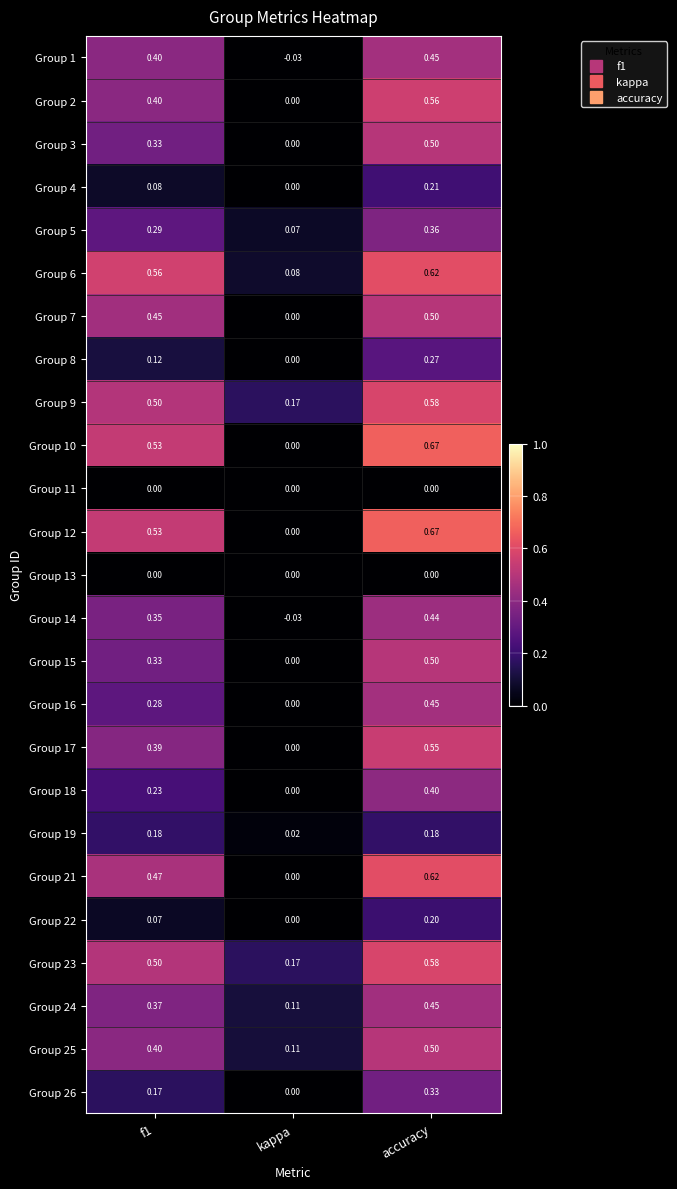

Which category has the lowest value across all series?

kappa